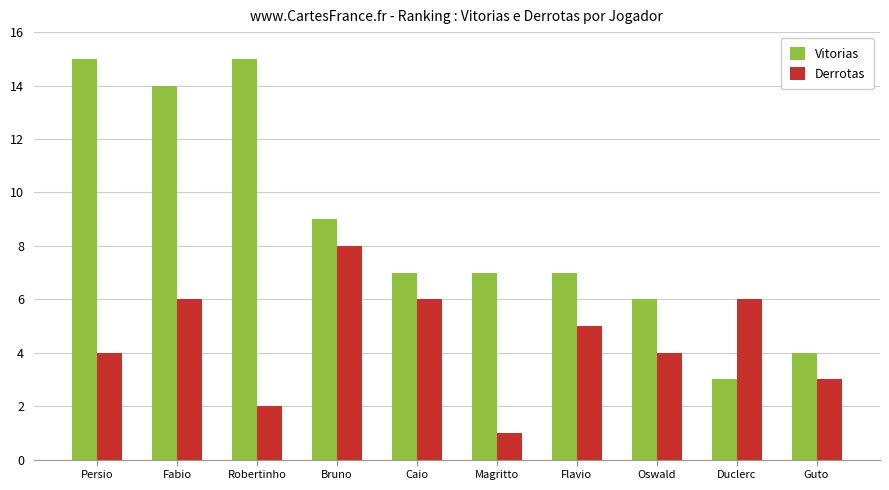

Rank the series by their average value, from highest to lowest.

Vitorias, Derrotas